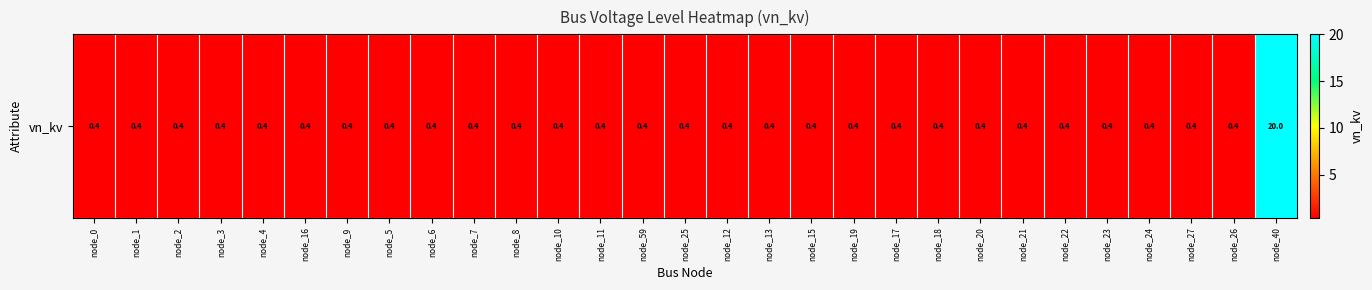

The chart shows a value of 0.2 at node_21. True or false?

False